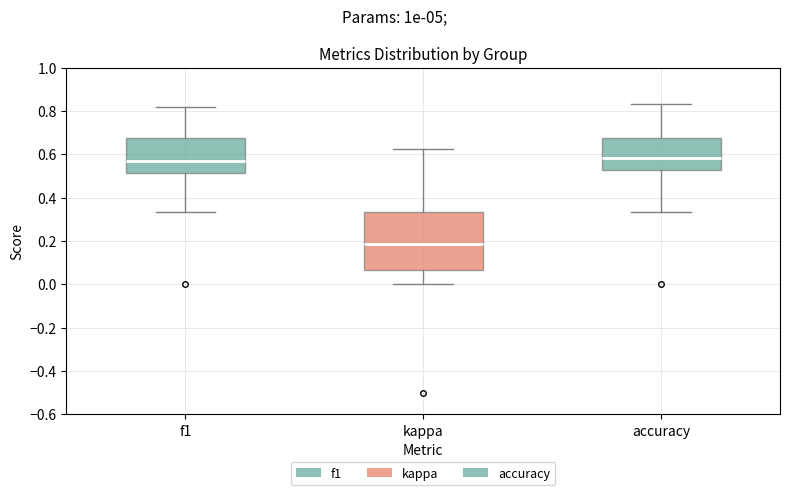

Which box is the tallest, from its lower edge to its upper edge?

kappa